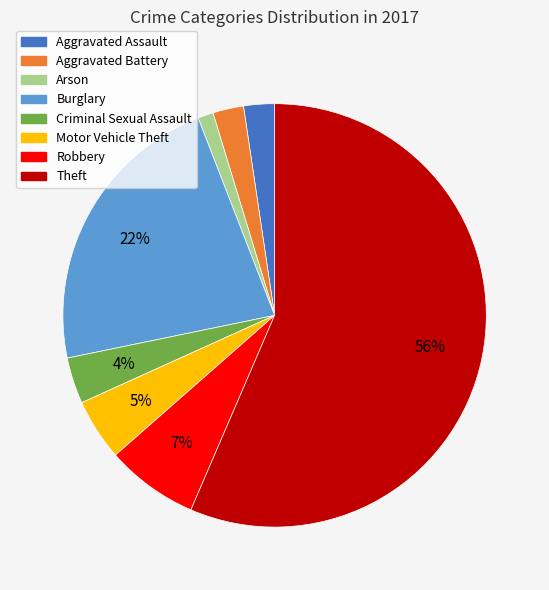

Is it true that Theft is 56% of the pie?

True